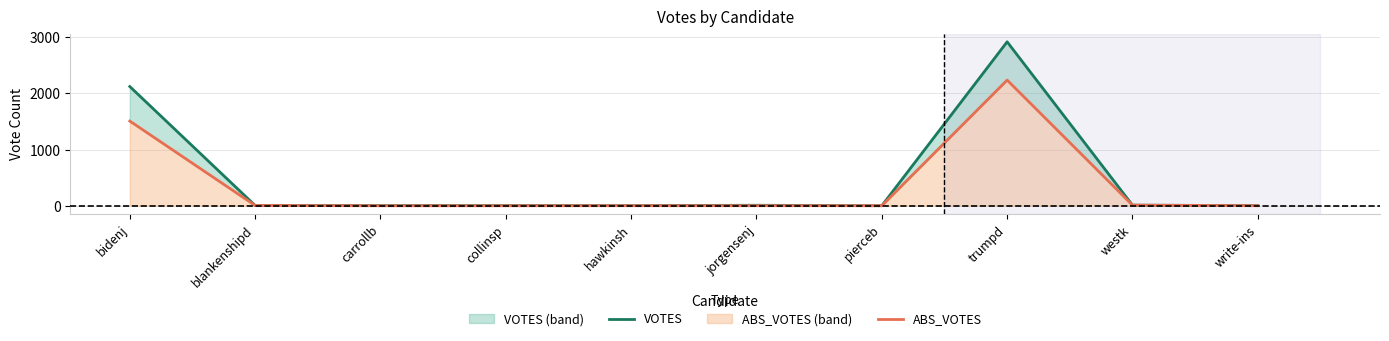

How many interior local valleys does the VOTES series have?

2